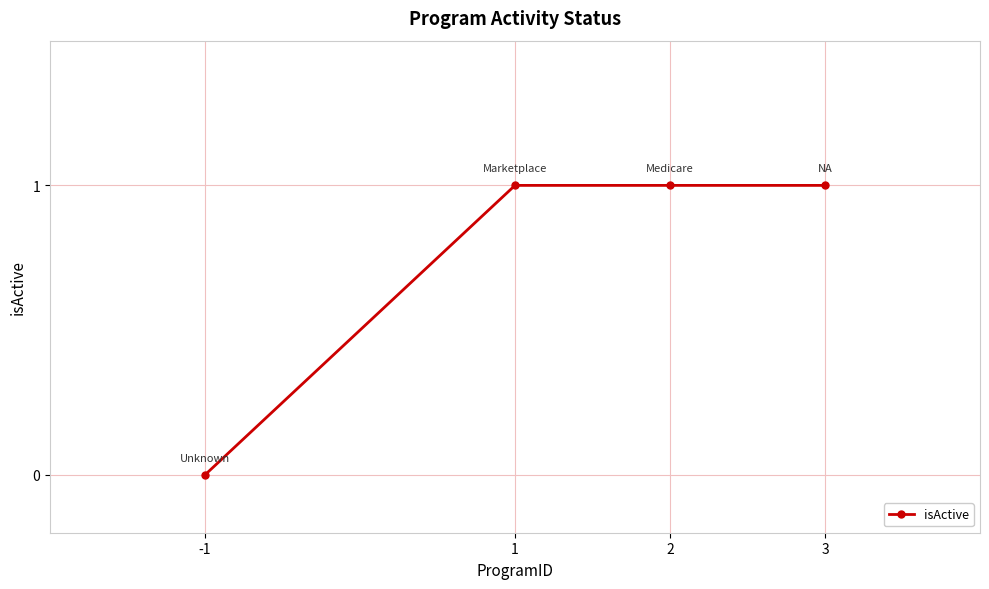

True or false: there are more than 2 points higher than both neighbors.

False